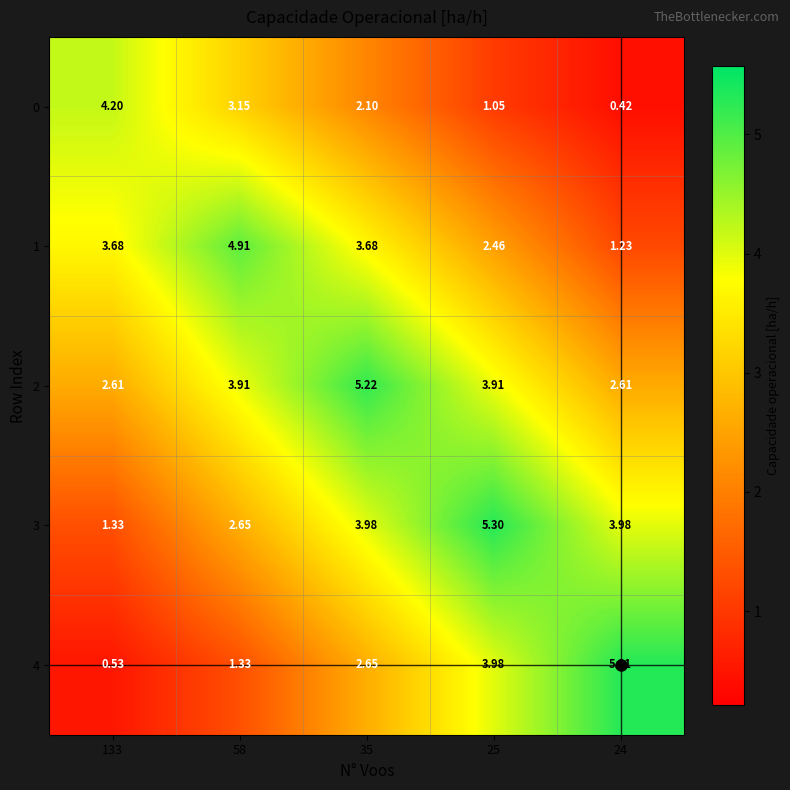

At which category does the chart reach its minimum across all series?

24